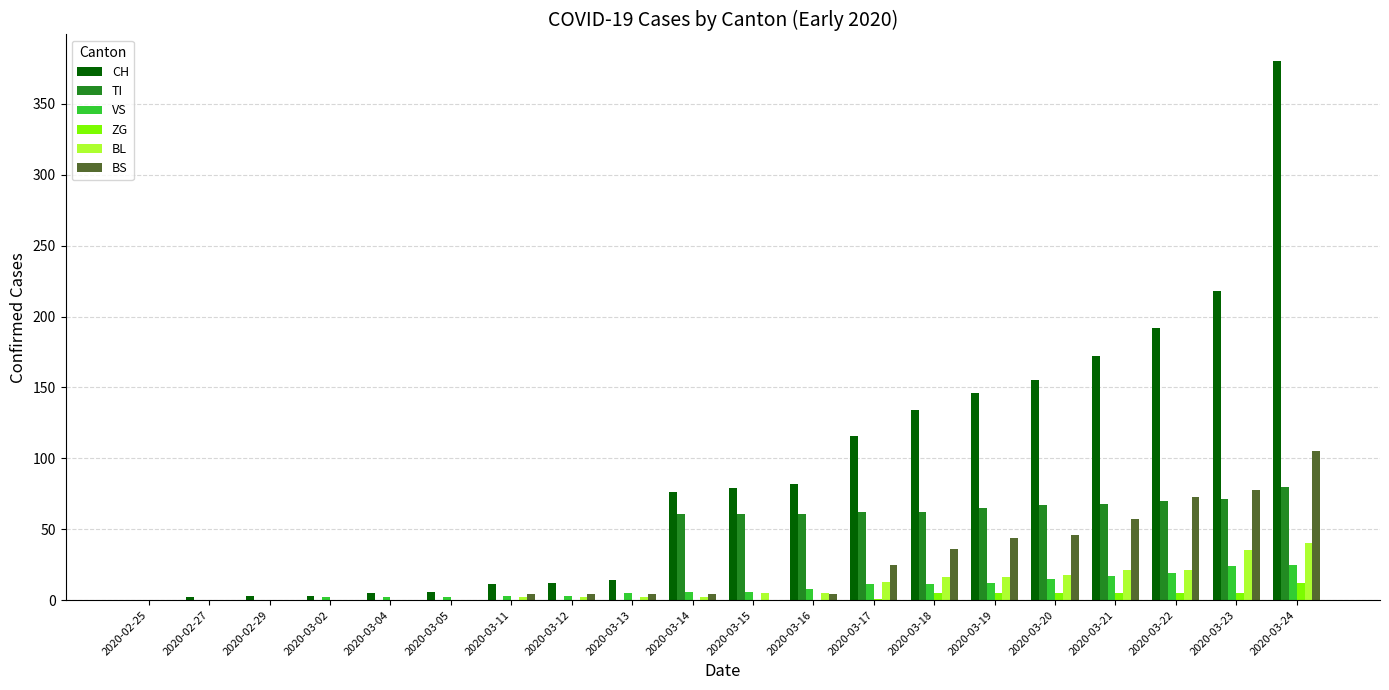

How many distinct data groups are displayed?

6